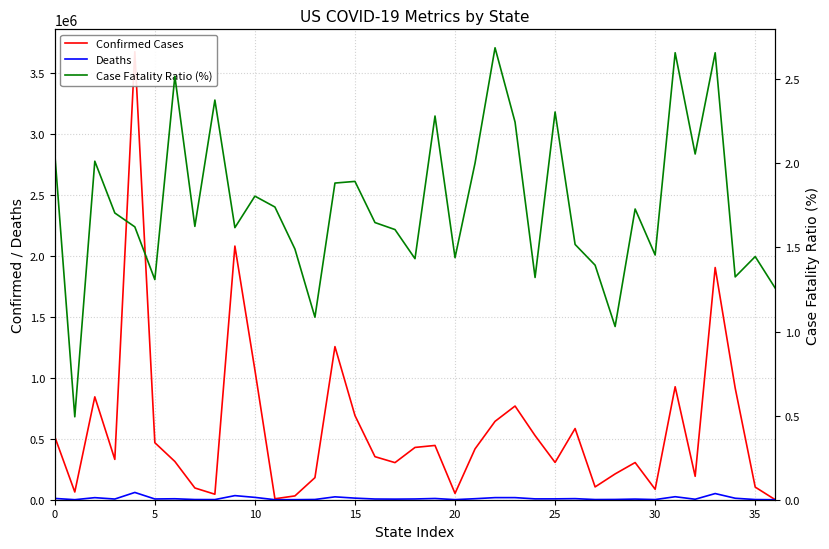

True or false: Deaths has a value of 10637 at 0.

True